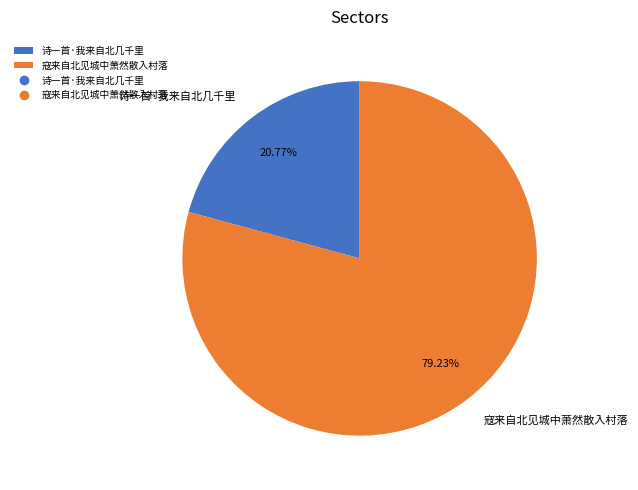

Combined, what portion of the pie is 寇来自北见城中萧然散入村落 and 诗一首·我来自北几千里?

100.0%